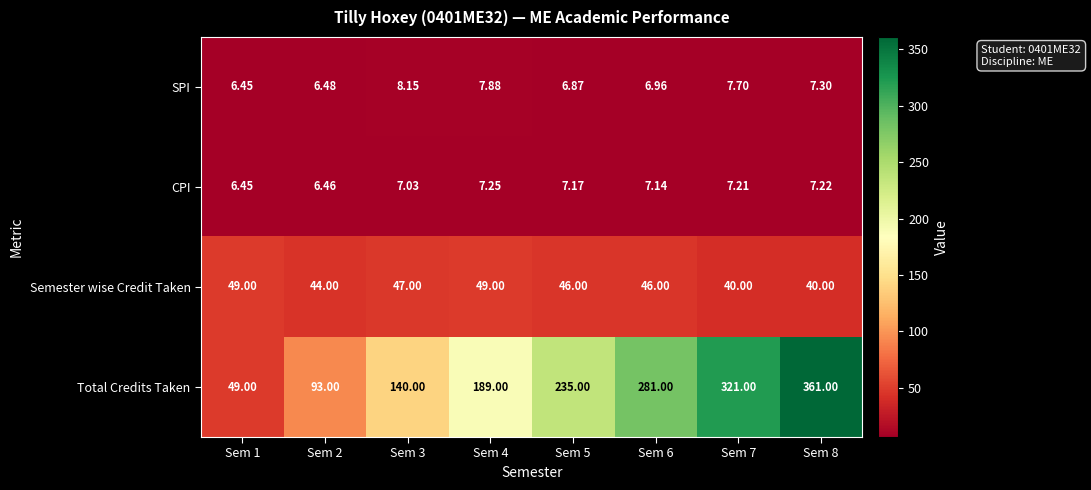

Rank the series by their maximum value, from highest to lowest.

Total Credits Taken, Semester wise Credit Taken, SPI, CPI